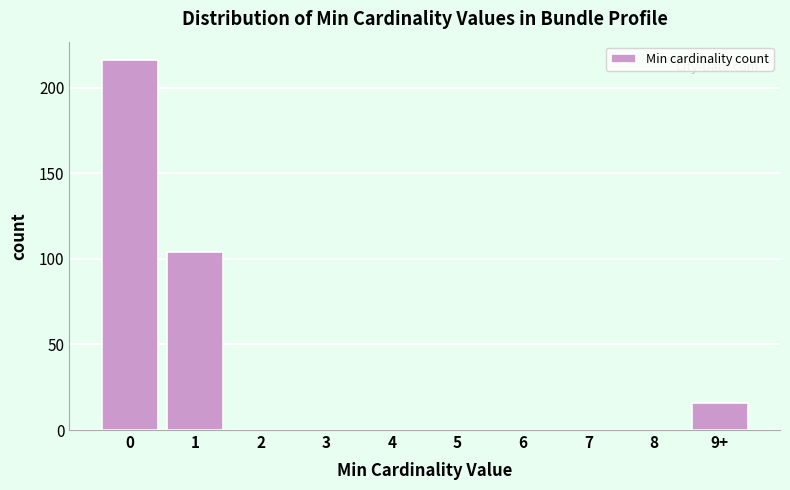

Reading right to left, what are all the values shown in this chart?

9+=16	8=0	7=0	6=0	5=0	4=0	3=0	2=0	1=104	0=216